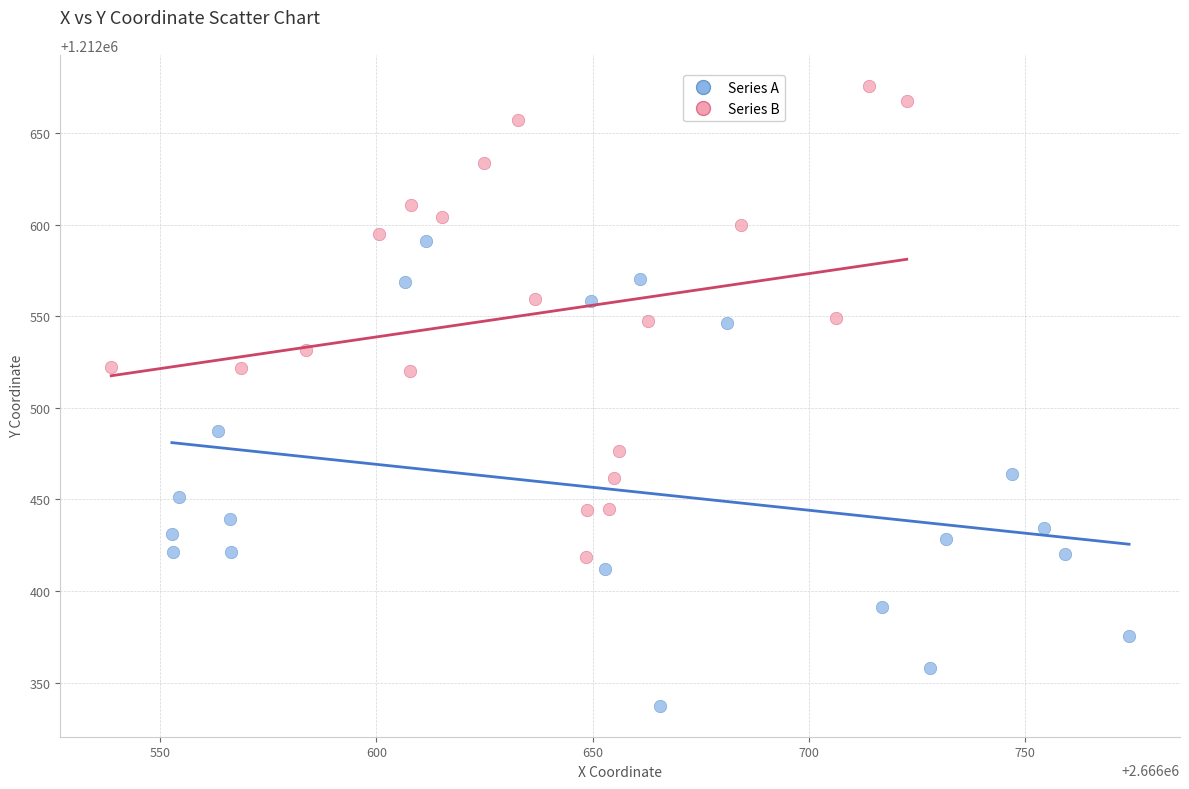

Which series has the widest spread of Y values?

Series B